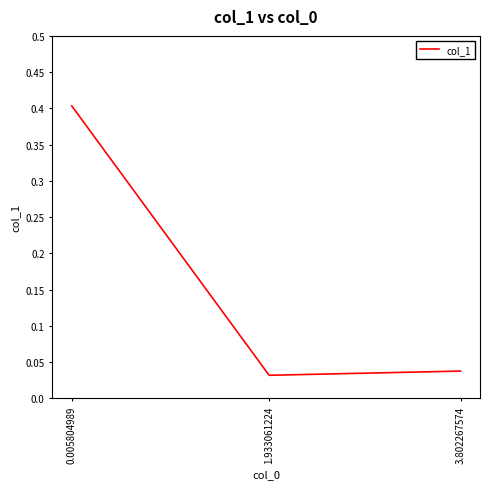

Which has a higher value, 3.802267574 or 1.933061224?

3.802267574